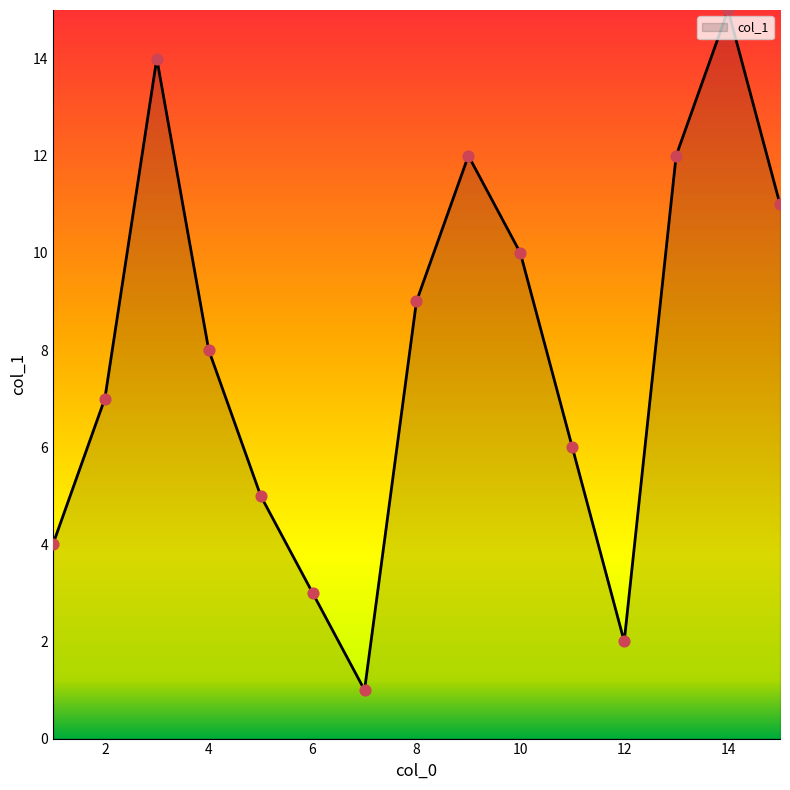

What is the maximum value shown in the chart?

15